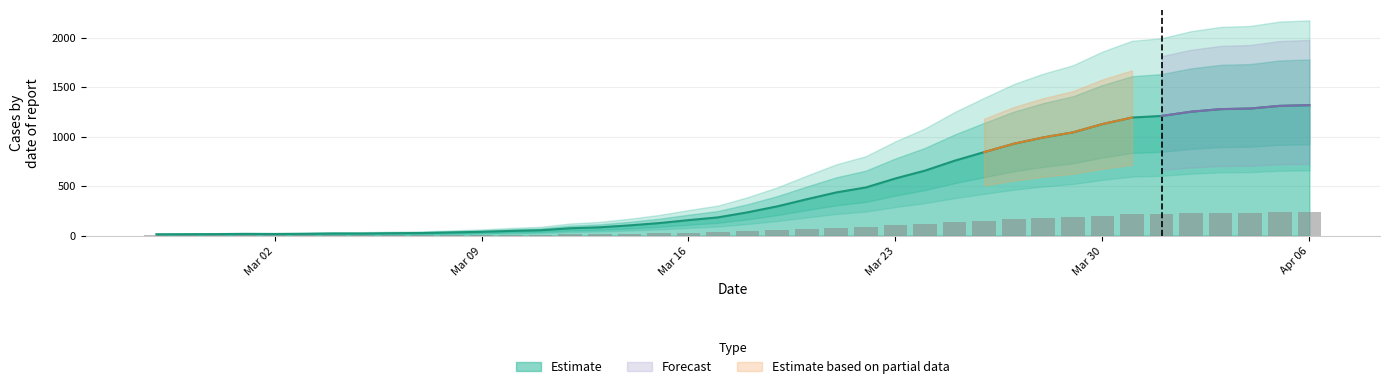

Approximately how many times larger is the value at Apr 06 compared to Mar 09?

34.7